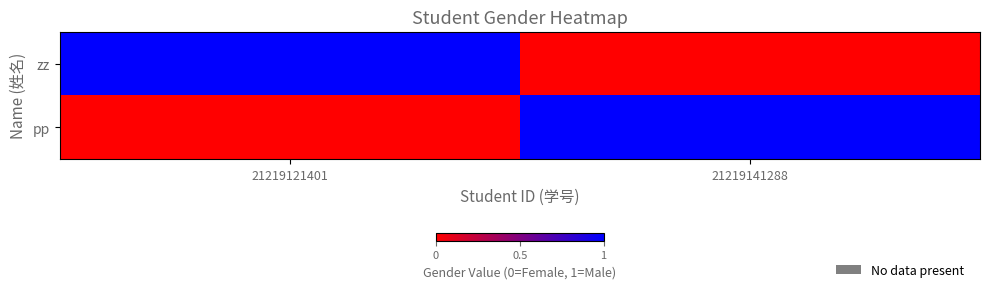

At how many categories does at least one series exceed 0?

2